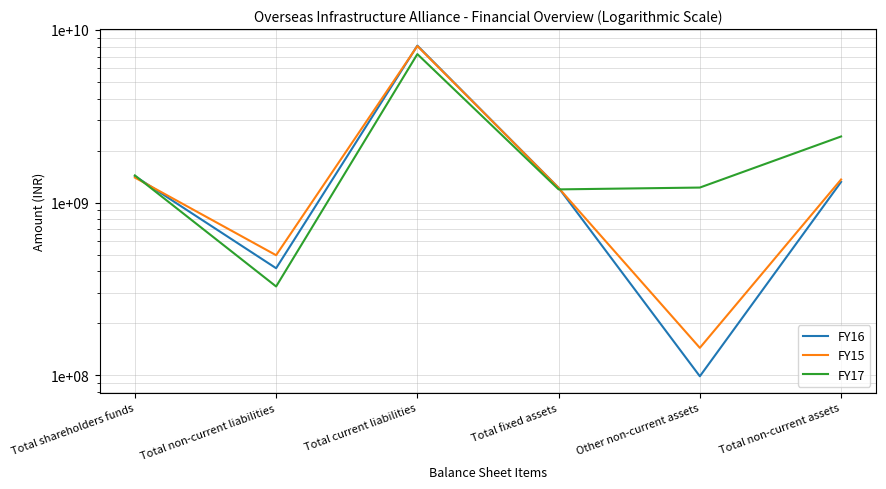

What is the difference between the highest and lowest values at Total non-current liabilities?

168920000